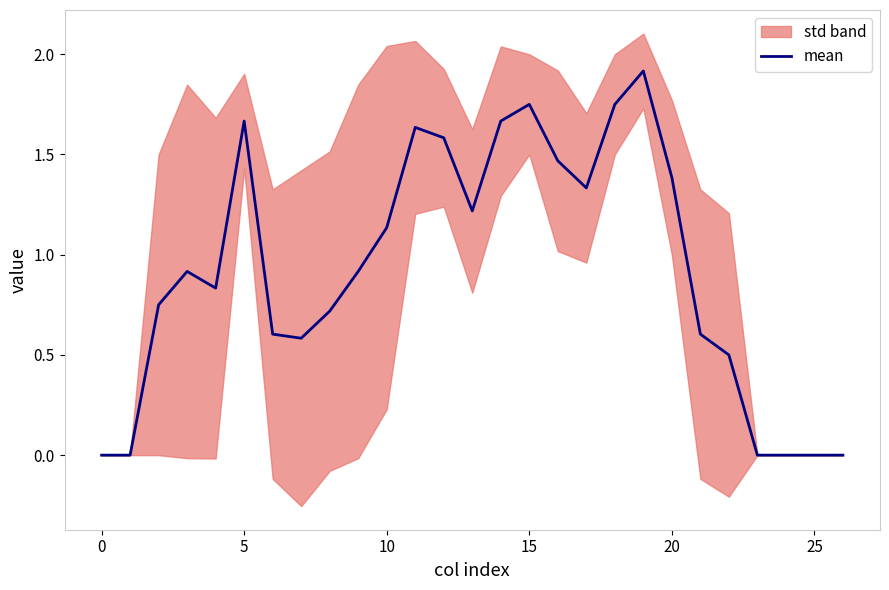

Reading left to right, what are all the values shown in this chart?

0.0	0.0	0.8	0.9	0.8	1.7	0.6	0.6	0.7	0.9	1.1	1.6	1.6	1.2	1.7	1.8	1.5	1.3	1.8	1.9	1.4	0.6	0.5	0.0	0.0	0.0	0.0